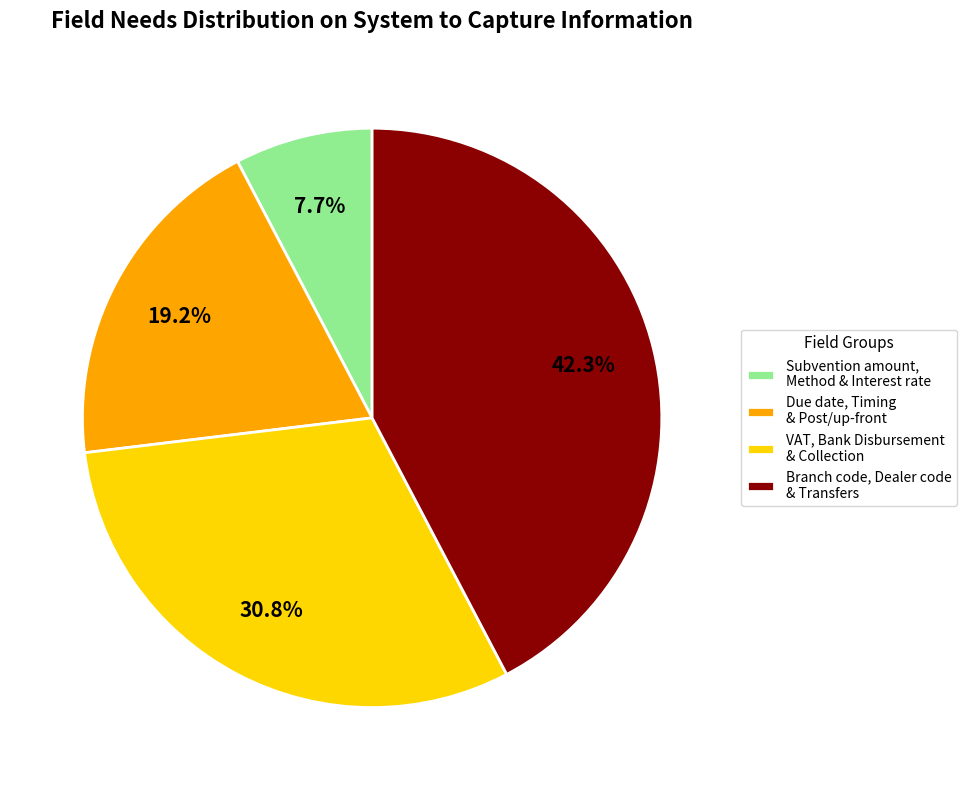

What portion of the pie excludes Subvention amount, Method & Interest rate?

92.3%